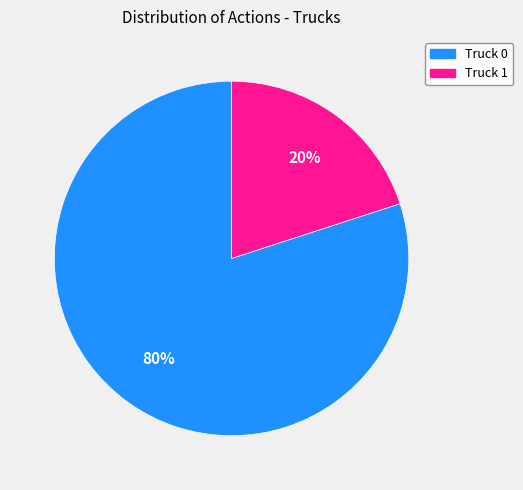

To the nearest percent, what percentage of the pie is Truck 0?

80%